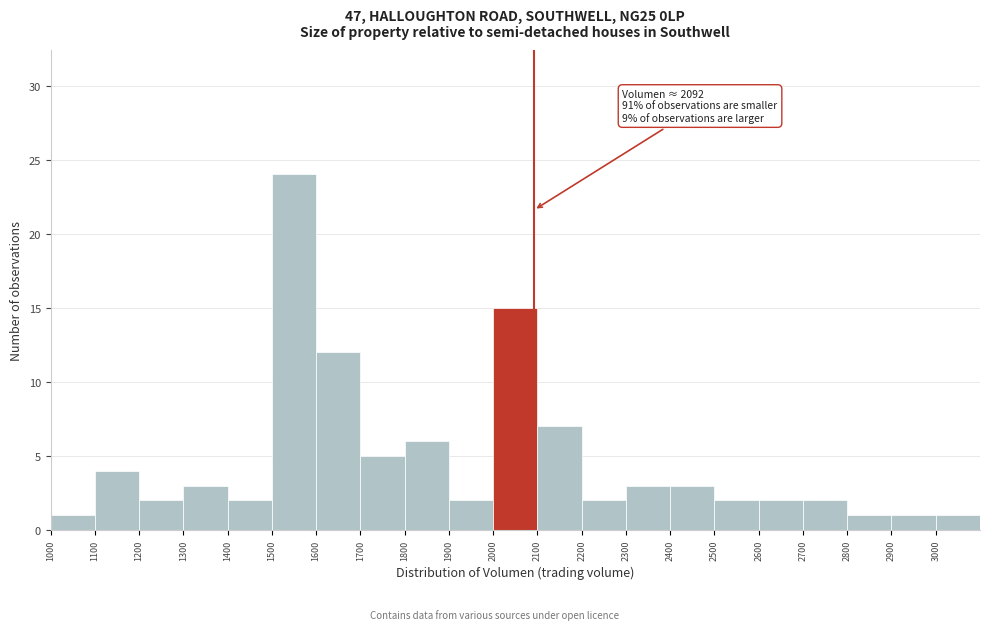

Over which range of the x-axis is the bar tallest?

1500 to 1600